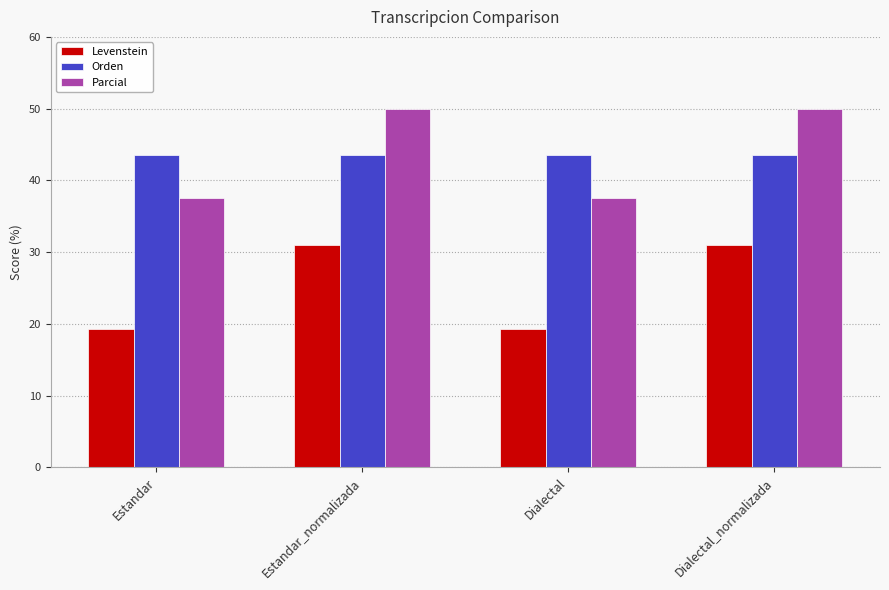

What is the difference between the Levenstein values at Estandar_normalizada and Estandar?

11.7